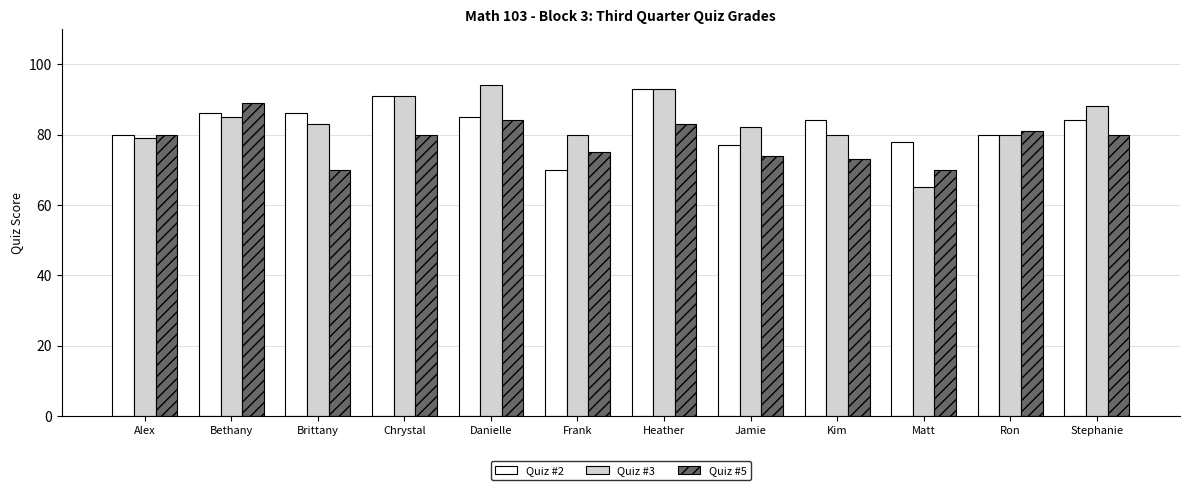

What is the value of the Quiz #3 bar at the 10th from the left?

65